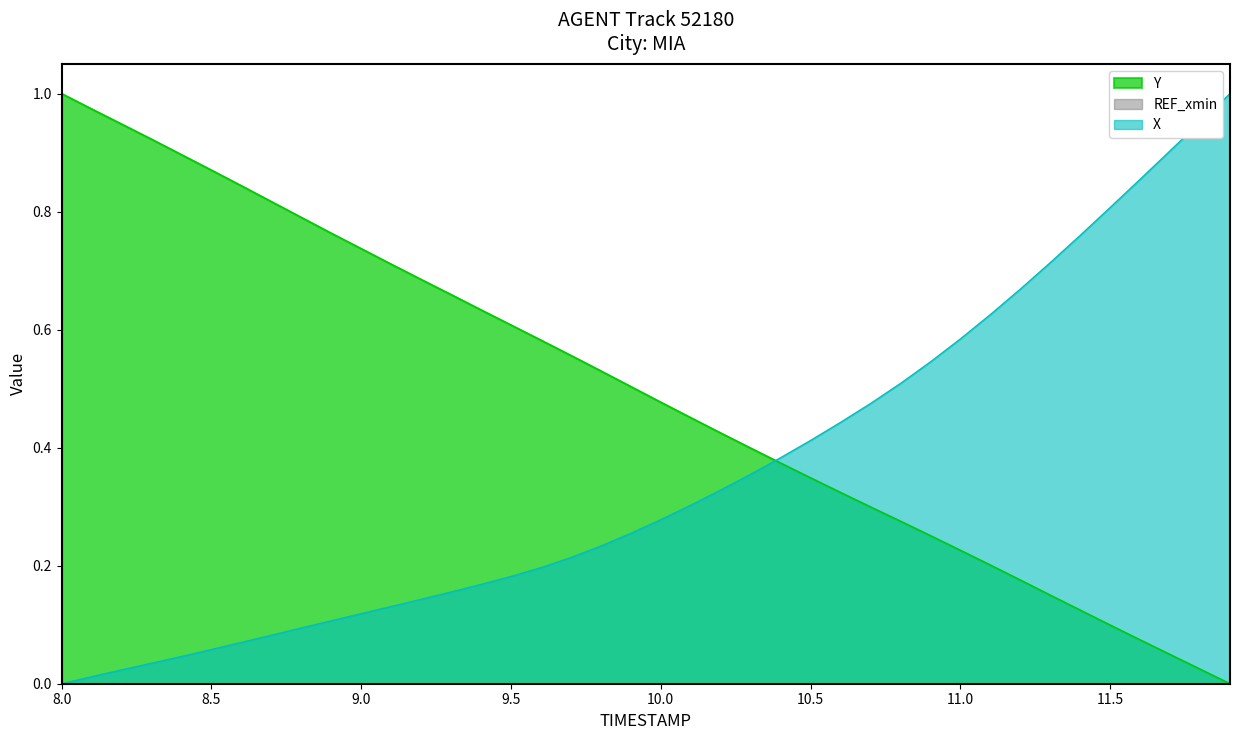

Reading left to right, transcribe all the data shown in this chart.

X: 0.0	0.0	0.0	0.0	0.0	0.1	0.1	0.1	0.1	0.1	0.1	0.1	0.1	0.2	0.2	0.2	0.2	0.2	0.2	0.3	0.3	0.3	0.3	0.4	0.4	0.4	0.4	0.5	0.5	0.5	0.6	0.6	0.7	0.7	0.8	0.8	0.9	0.9	1.0	1.0
Y: 1.0	1.0	0.9	0.9	0.9	0.9	0.8	0.8	0.8	0.8	0.7	0.7	0.7	0.7	0.6	0.6	0.6	0.6	0.5	0.5	0.5	0.5	0.4	0.4	0.4	0.3	0.3	0.3	0.3	0.3	0.2	0.2	0.2	0.2	0.1	0.1	0.1	0.0	0.0	0.0